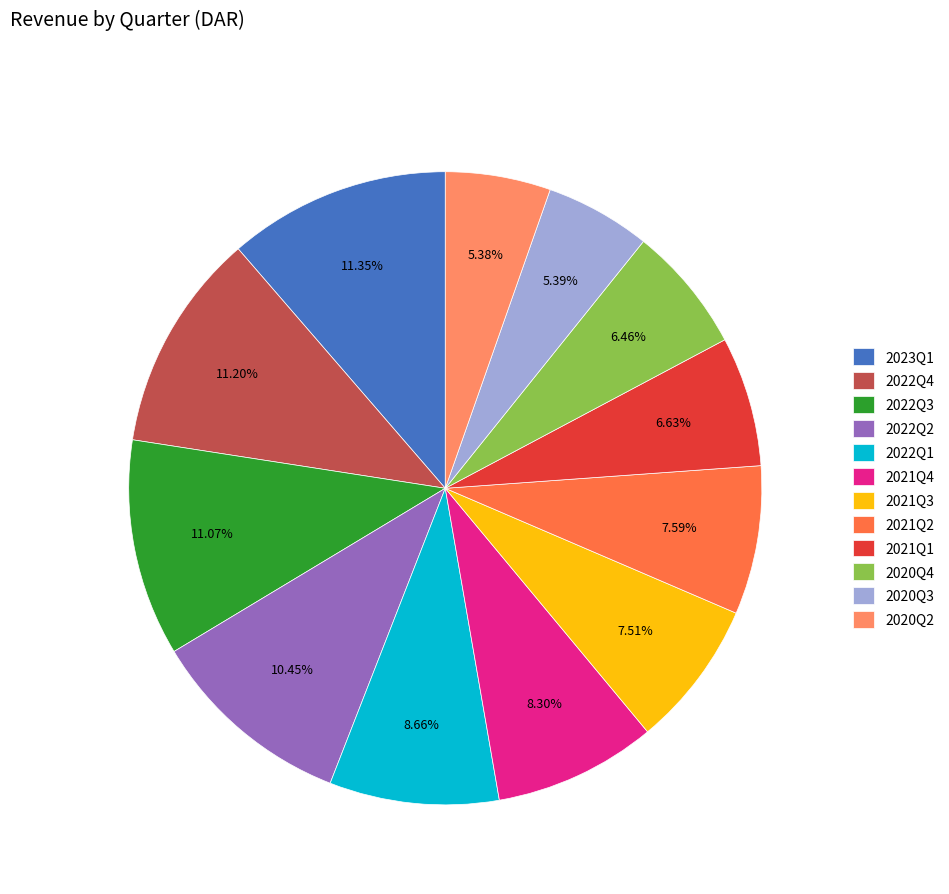

How many segments does this pie chart have?

12